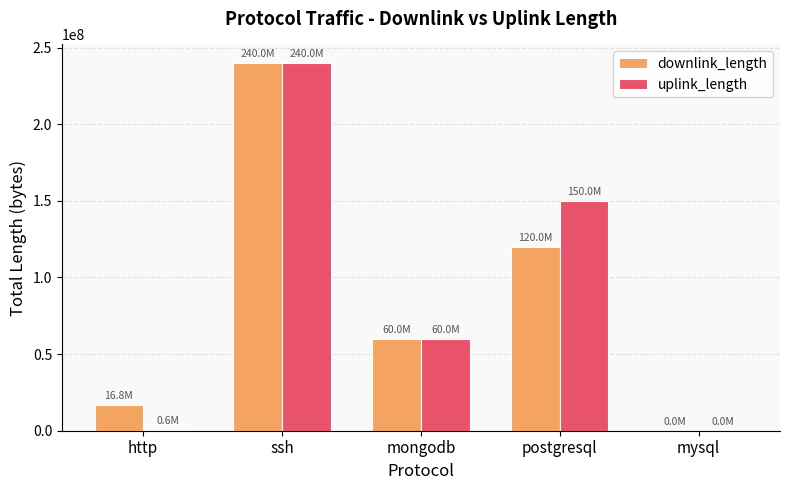

The downlink_length series shows 186966605 at postgresql. True or false?

False